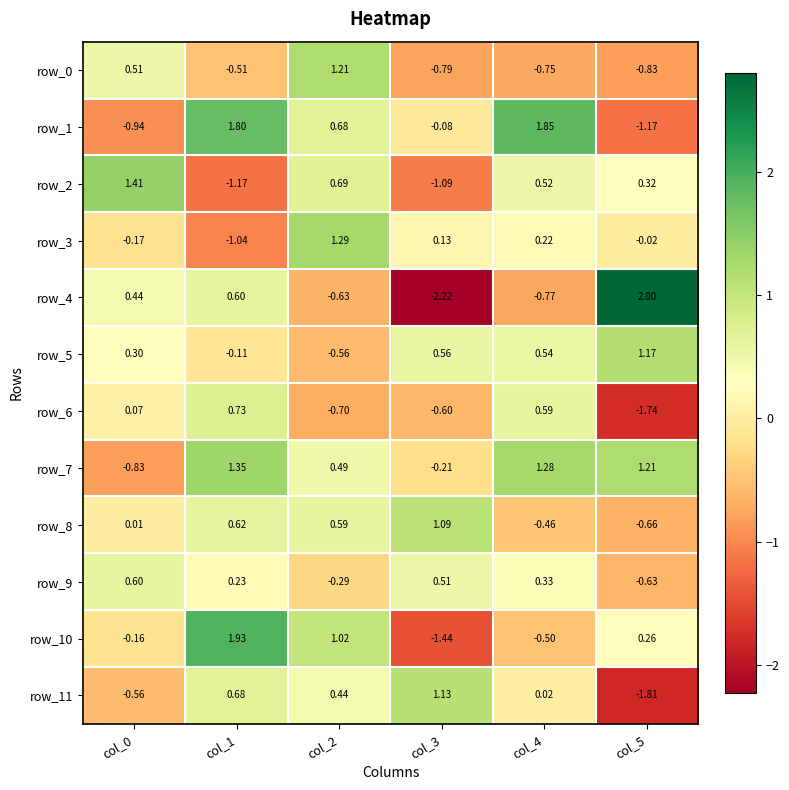

Is the value of row_9 at col_4 greater than the value of row_8 at col_0?

Yes